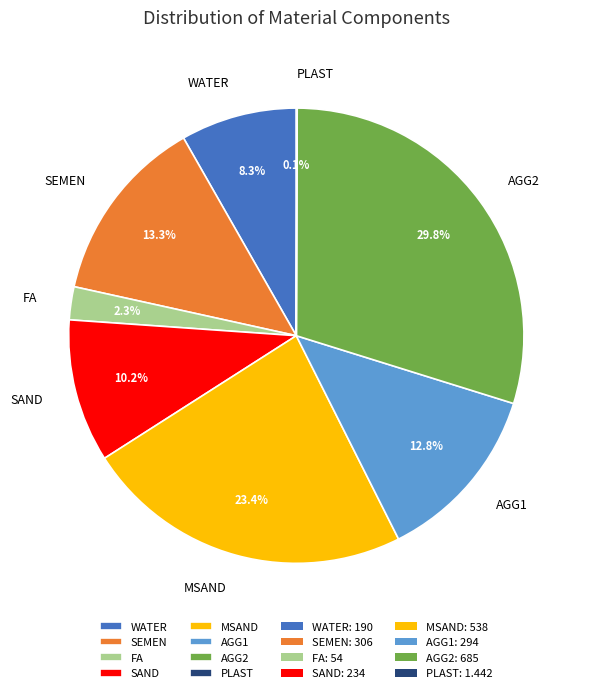

The SEMEN slice represents 22% of the pie. True or false?

False